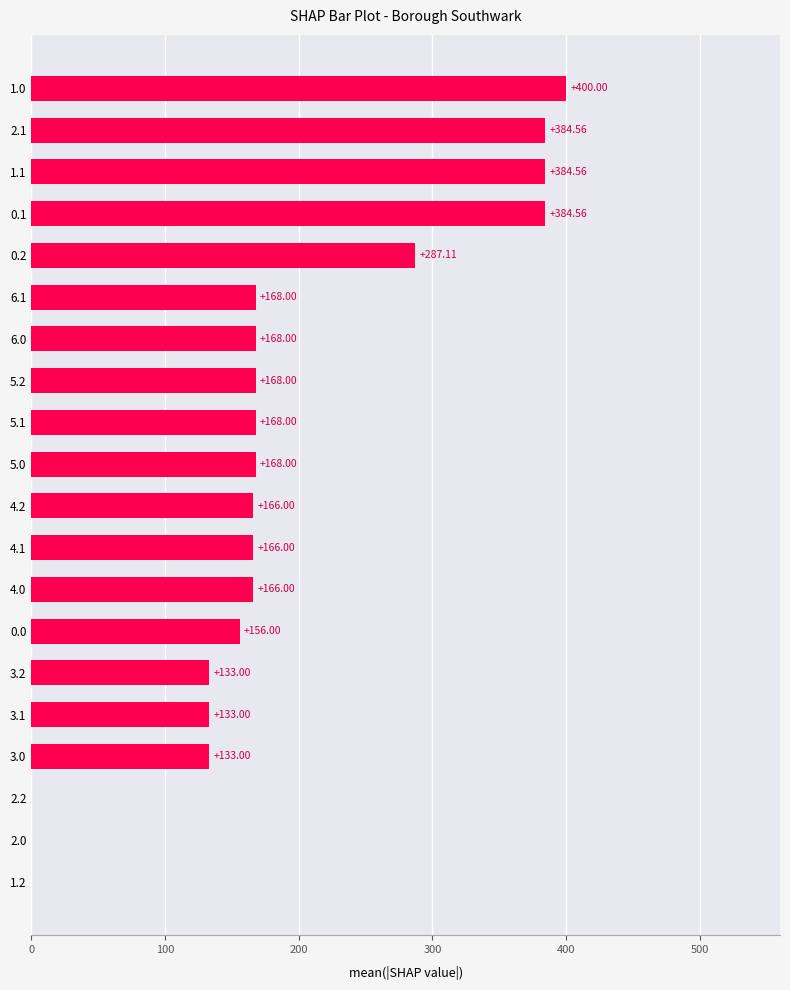

Between 4.0 and 6.0, which is larger?

6.0